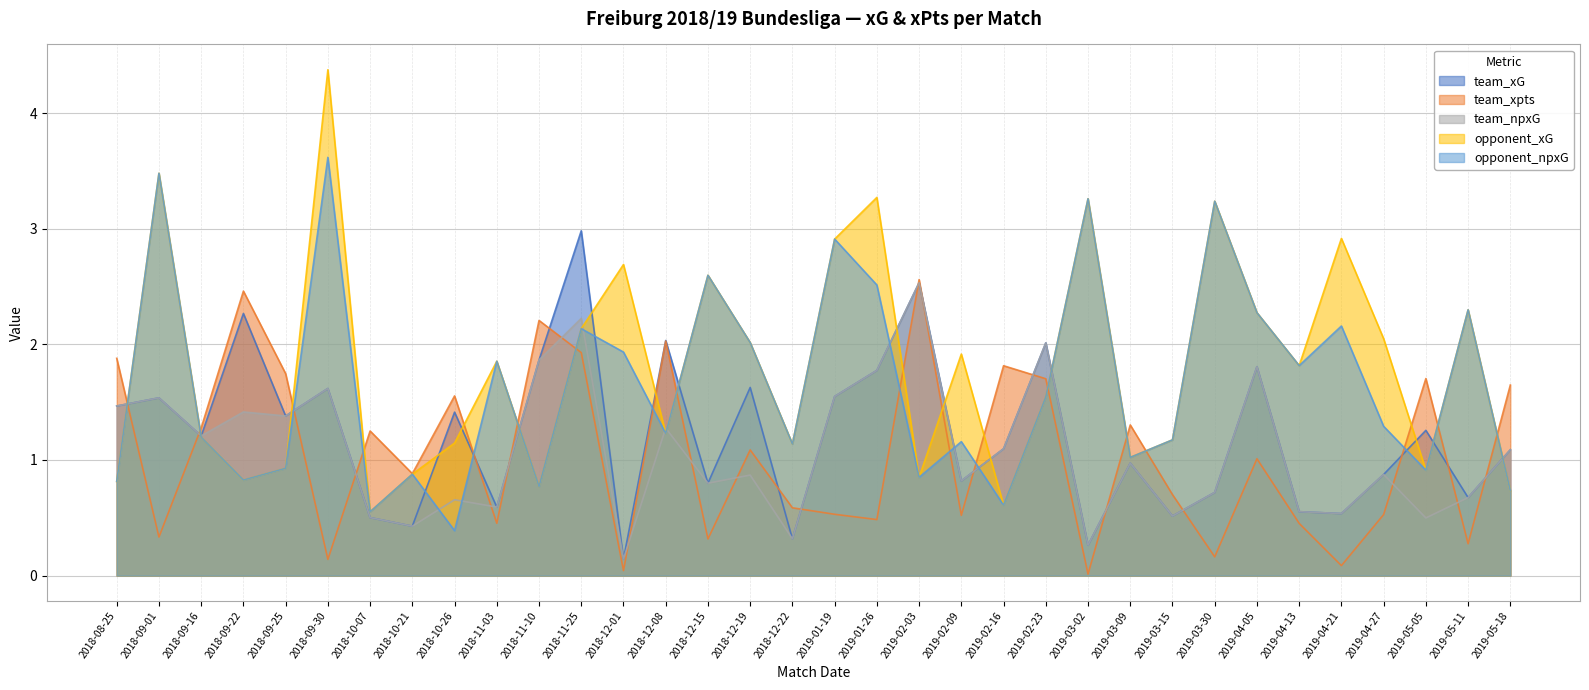

Between 2018-12-19 and 2019-03-09, which series saw the biggest shift?

opponent_xG